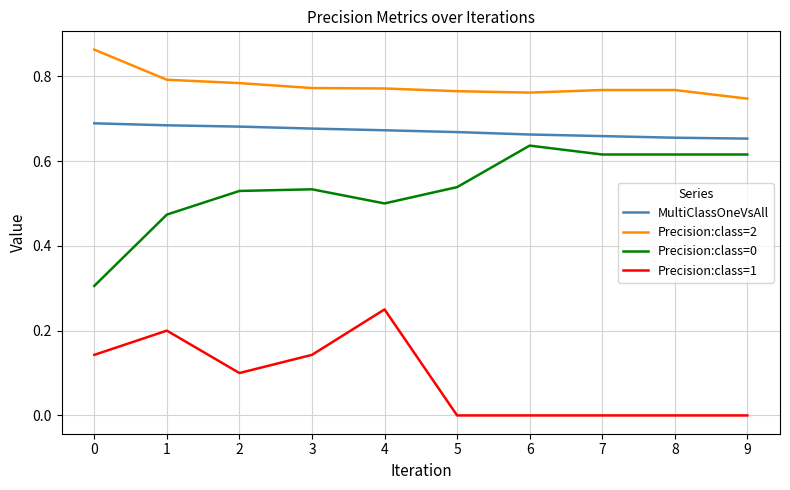

Which series changed the most between 5 and 7?

Precision:class=0